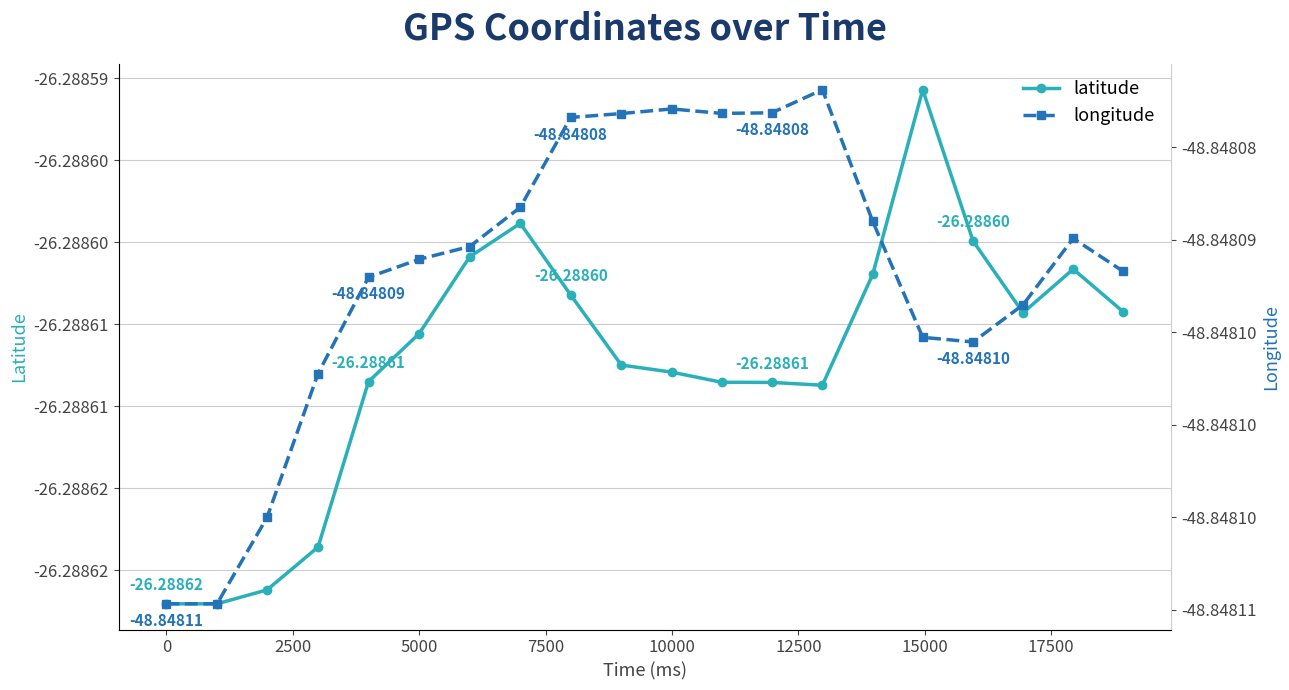

Which series has the largest total across all categories?

latitude